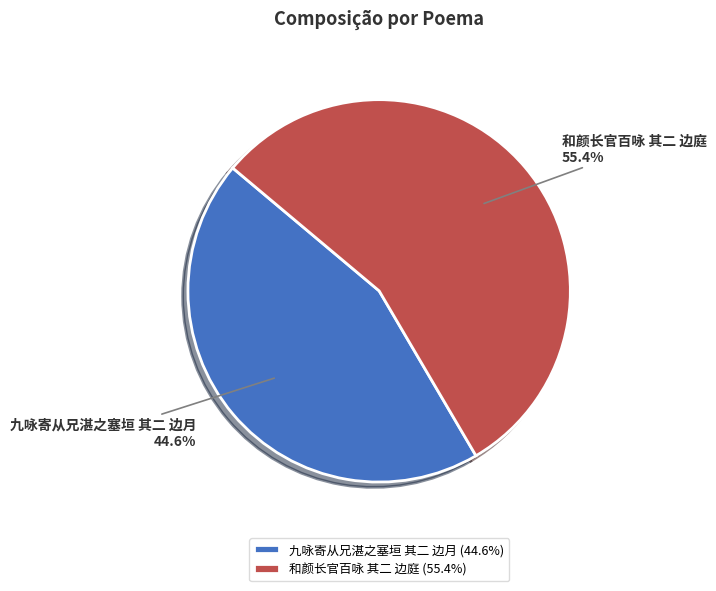

What is the largest slice in the pie chart?

和颜长官百咏 其二 边庭